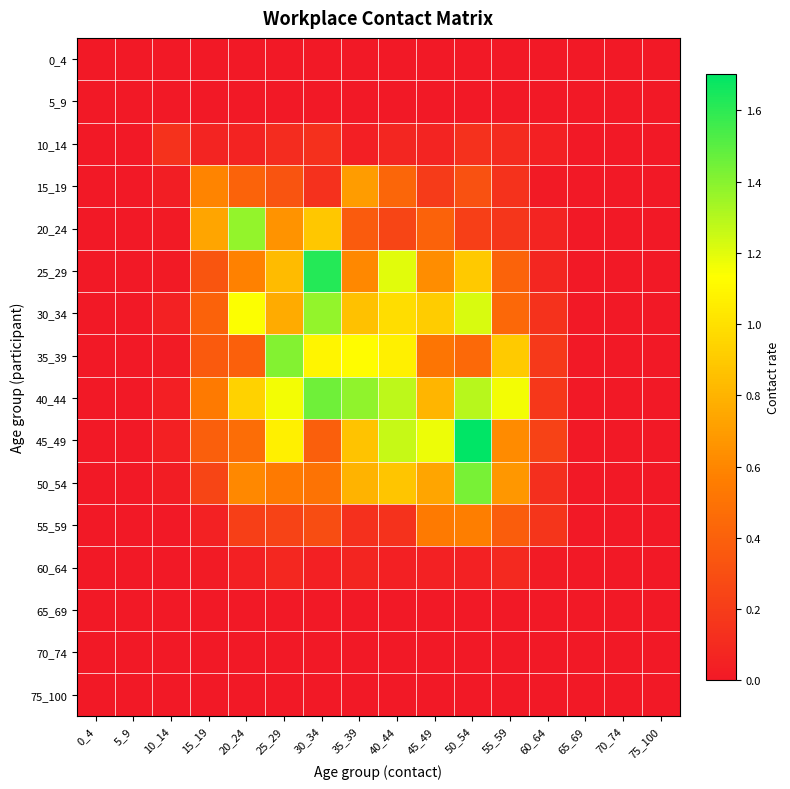

Which has a higher value, 40_44 or 15_19?

40_44